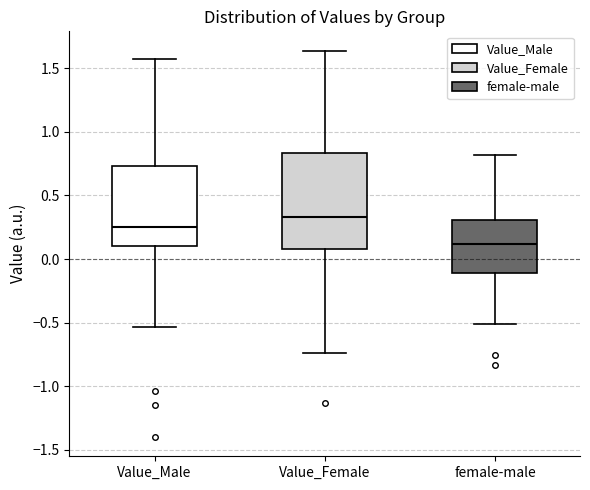

Reading left to right, read every box against the y-axis: the position of its median line, the range the box covers, and the ends of its whiskers. The values are not printed on the chart, so give them approximately, as read against the axis.

Value_Male: median 0.25, box 0.10 to 0.75, whiskers -0.55 to 1.60
Value_Female: median 0.35, box 0.10 to 0.85, whiskers -0.75 to 1.65
female-male: median 0.10, box -0.10 to 0.30, whiskers -0.50 to 0.80